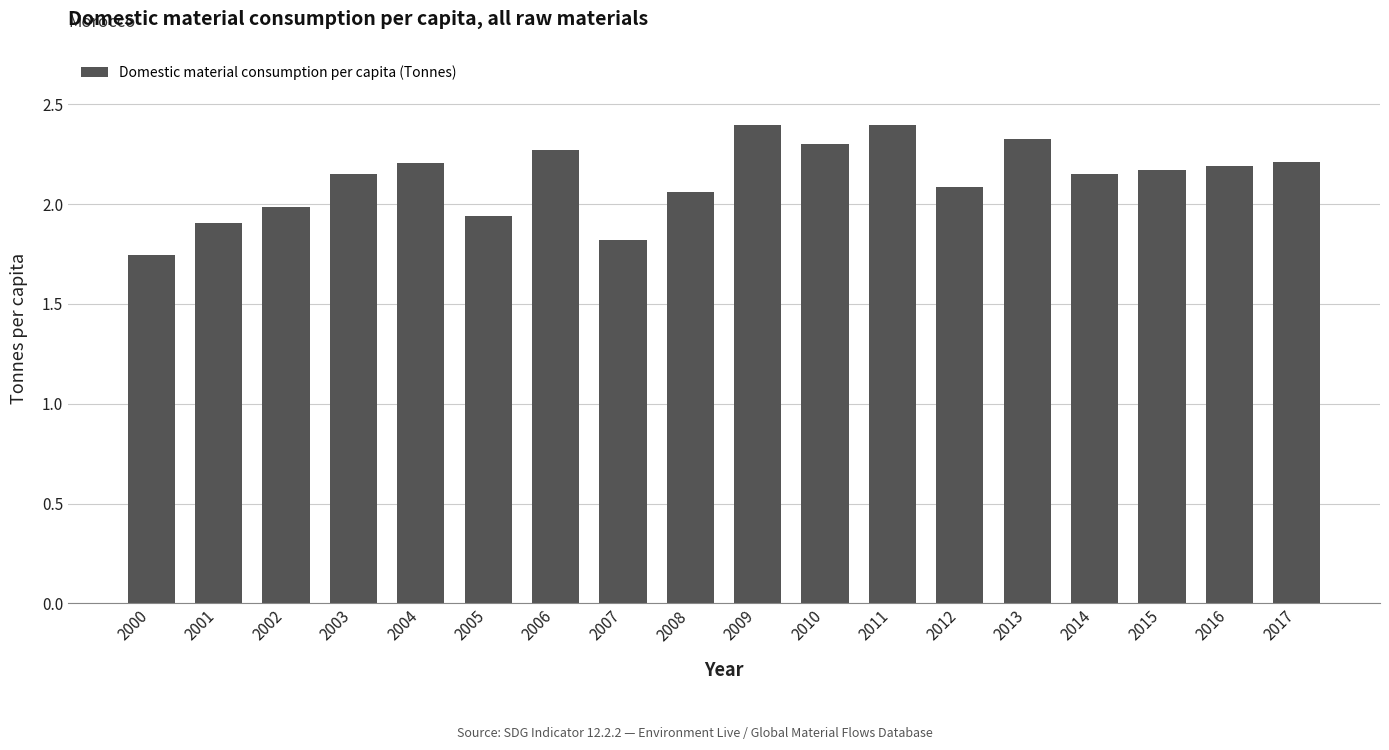

How many distinct data groups are displayed?

1